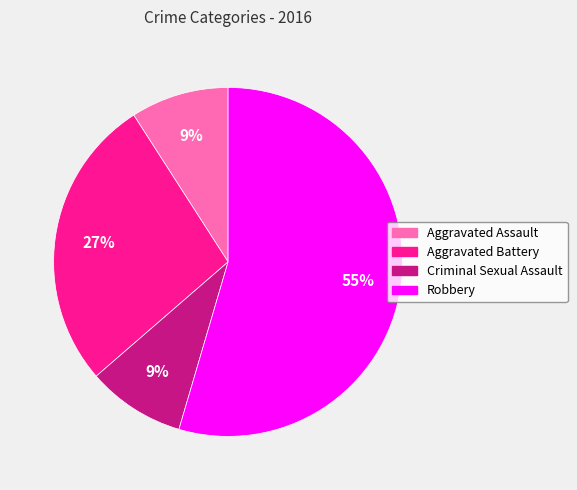

Between Aggravated Battery and Criminal Sexual Assault, which is larger?

Aggravated Battery